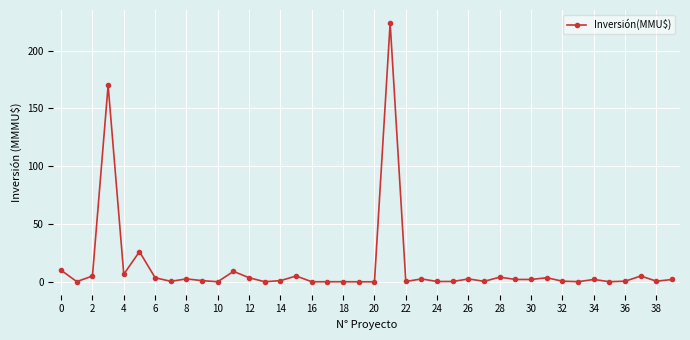

What is the greatest value displayed?

224.0